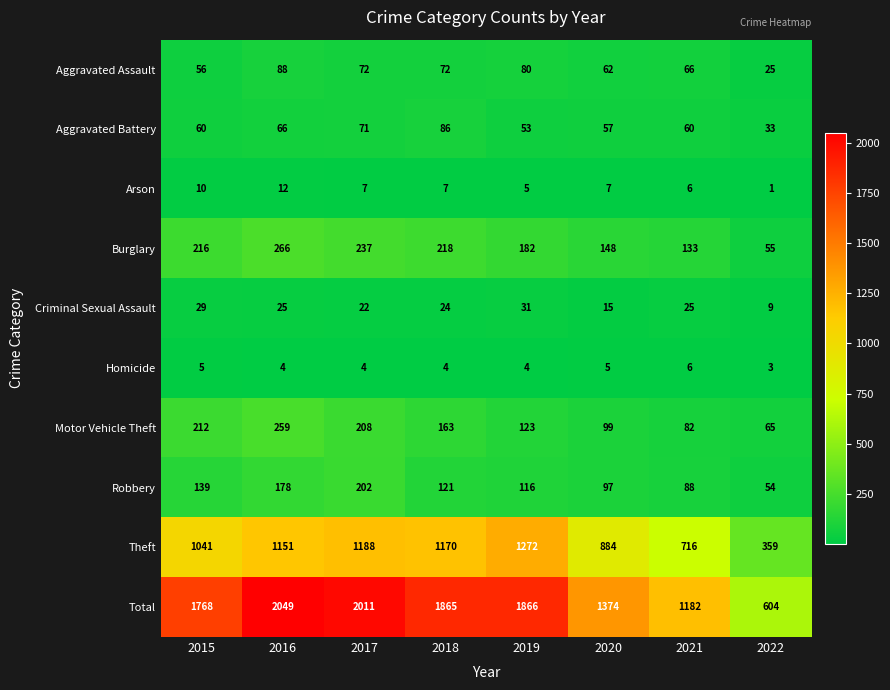

What is the spread (max minus min) of values at 2019?

1862